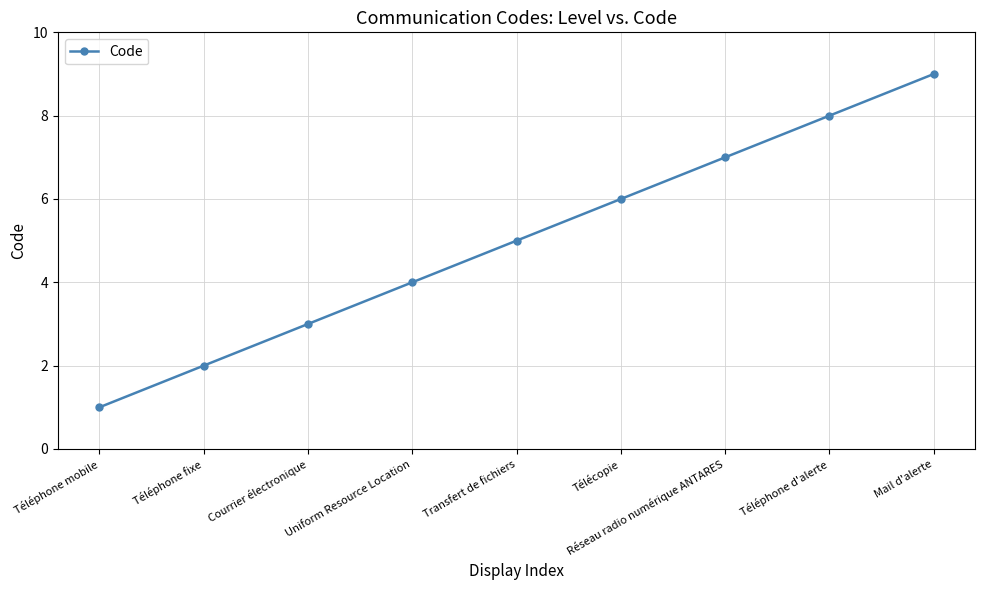

List the labels in order of value, largest first.

Mail d'alerte, Téléphone d'alerte, Réseau radio numérique ANTARES, Télécopie, Transfert de fichiers, Uniform Resource Location, Courrier électronique, Téléphone fixe, Téléphone mobile